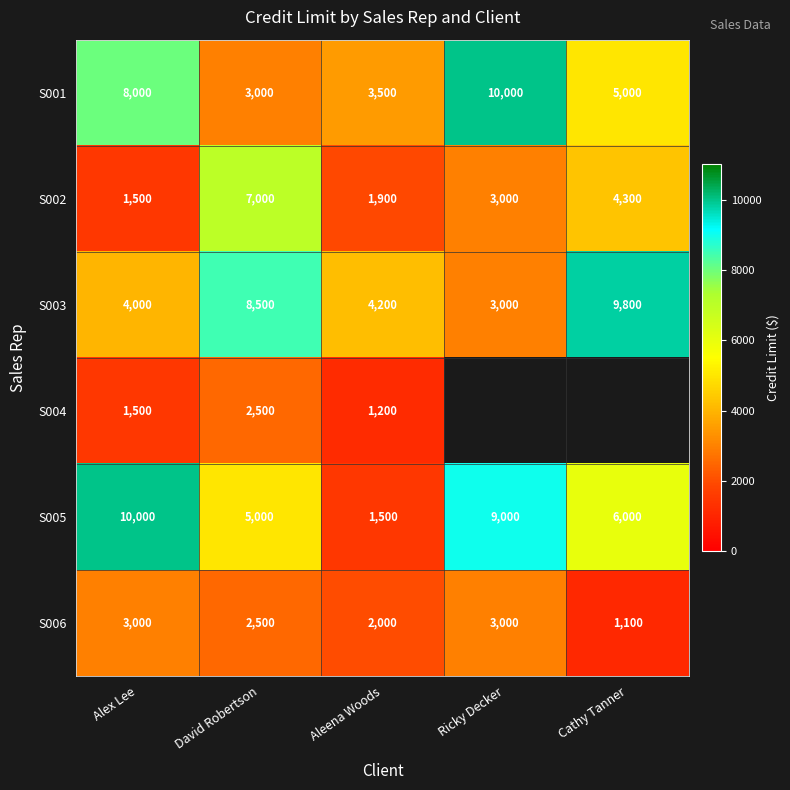

What is the difference between the maximum and minimum values in the S006 series?

1900